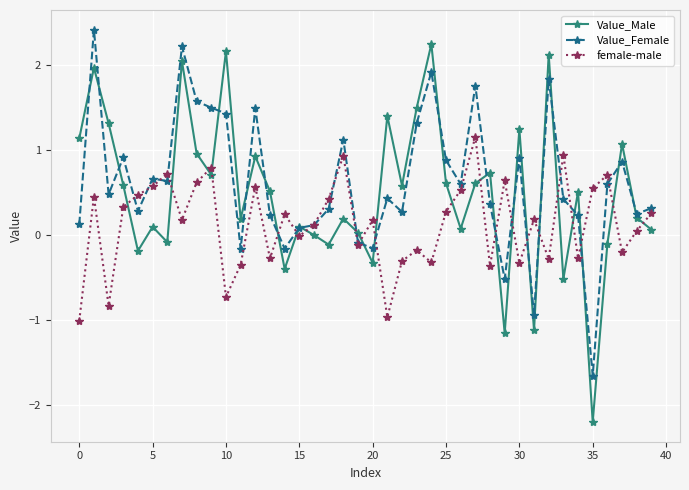

What is the value of the Value_Male point at the 19th from the left?

0.2